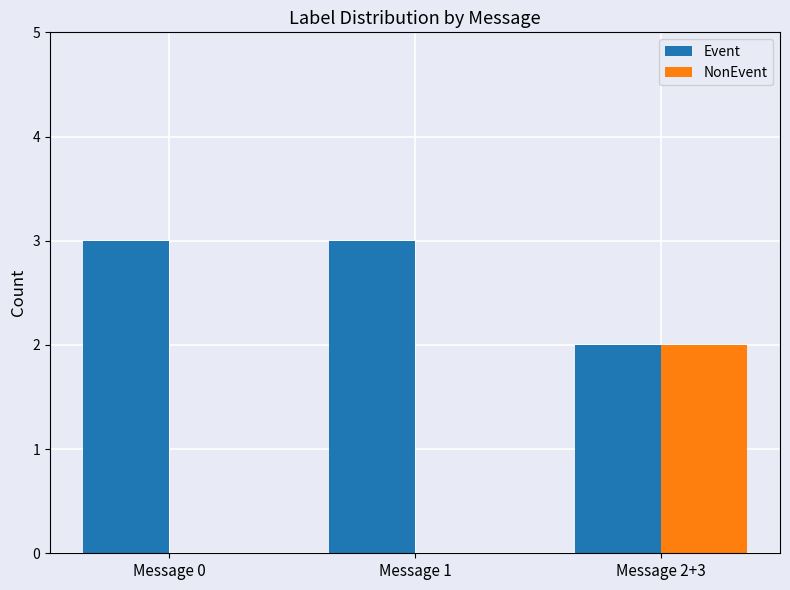

At which label is Event closest to 2?

Message 2+3